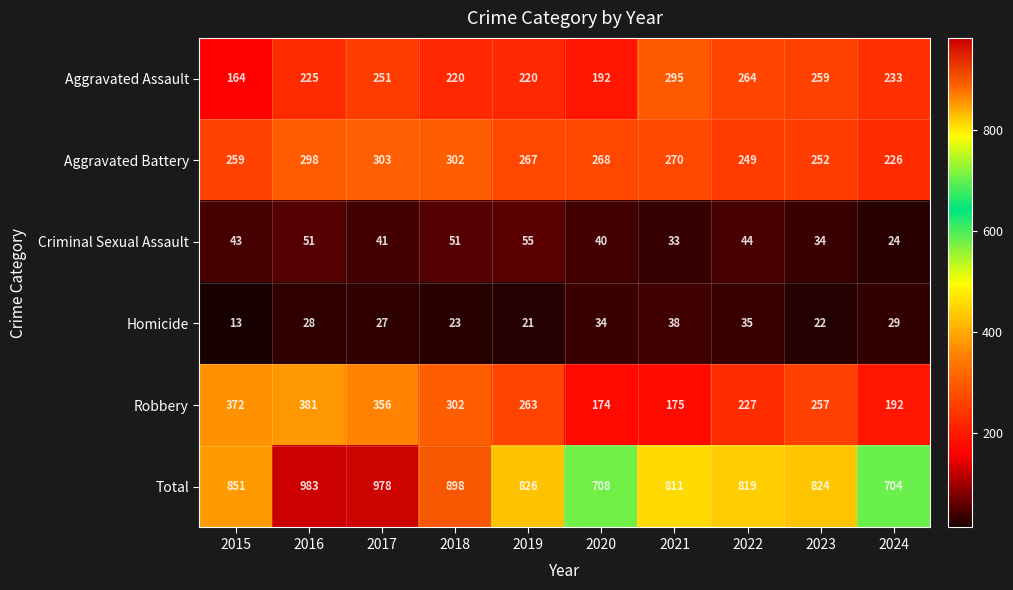

What is the maximum value shown in the chart?

983